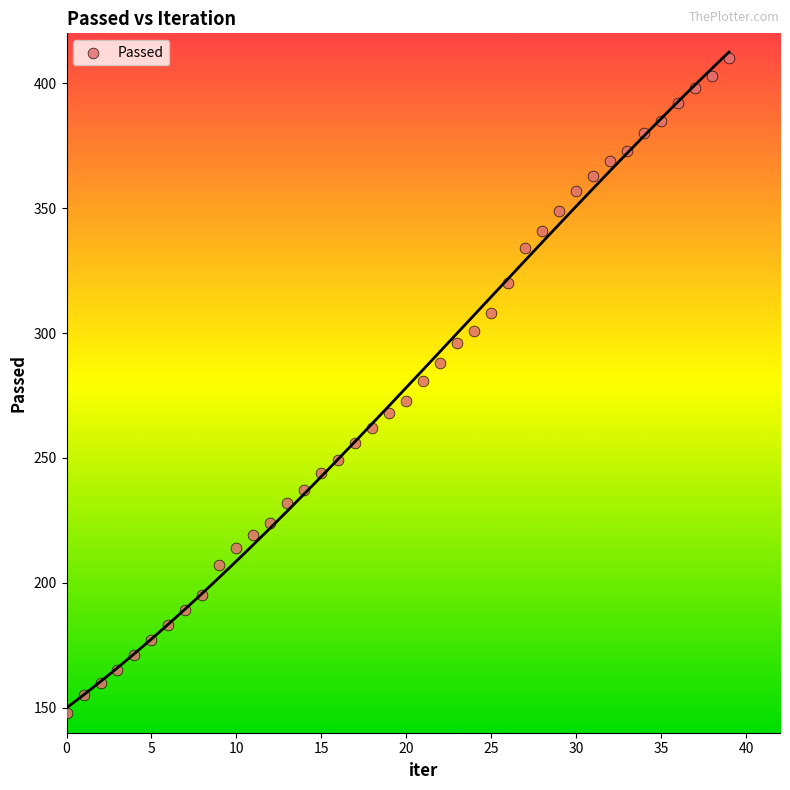

What is the range of Y values (max minus min)?

262